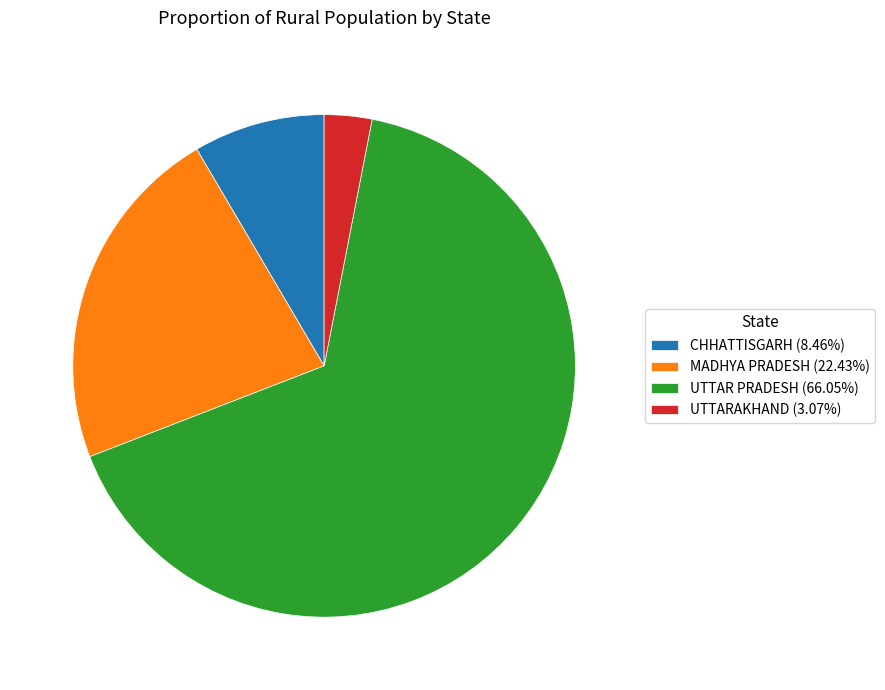

Is the sum of UTTARAKHAND and UTTAR PRADESH greater than half?

Yes